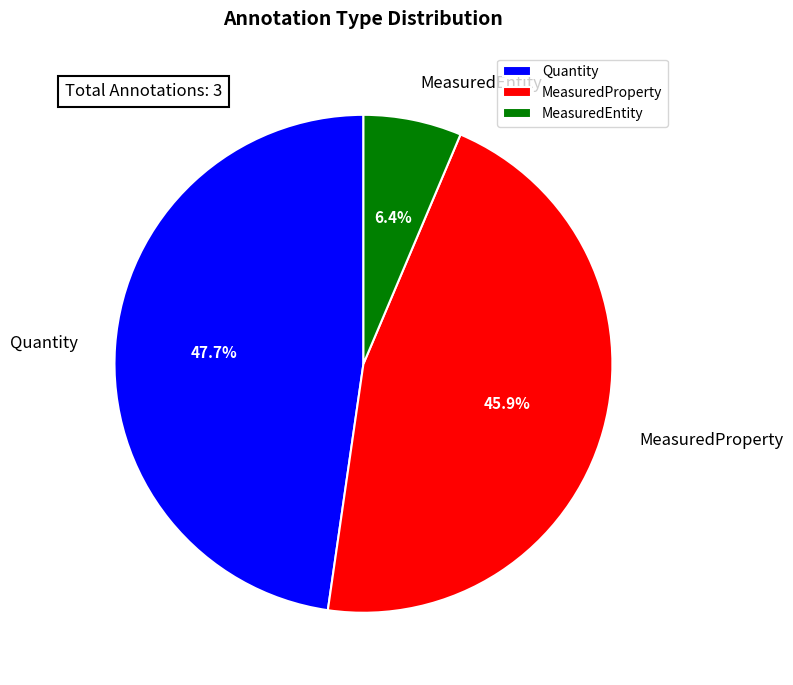

Between Quantity and MeasuredEntity, which is larger?

Quantity